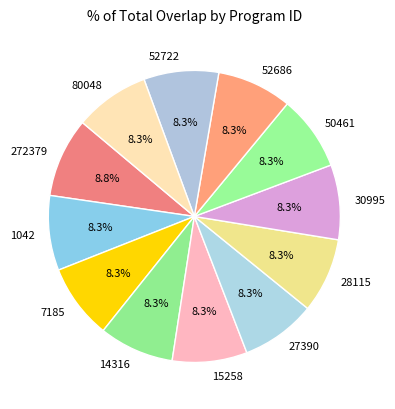

To the nearest percent, what is the combined percentage of 80048 and 52686?

17%